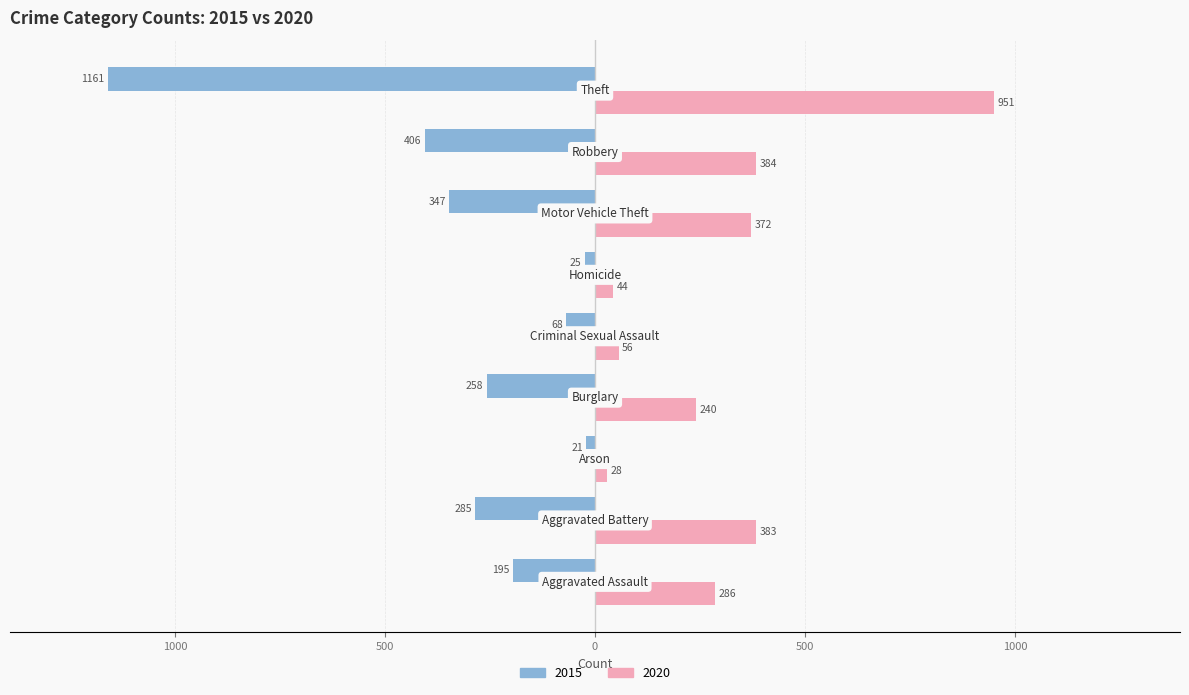

What is the average value of the 2015 series?

-307